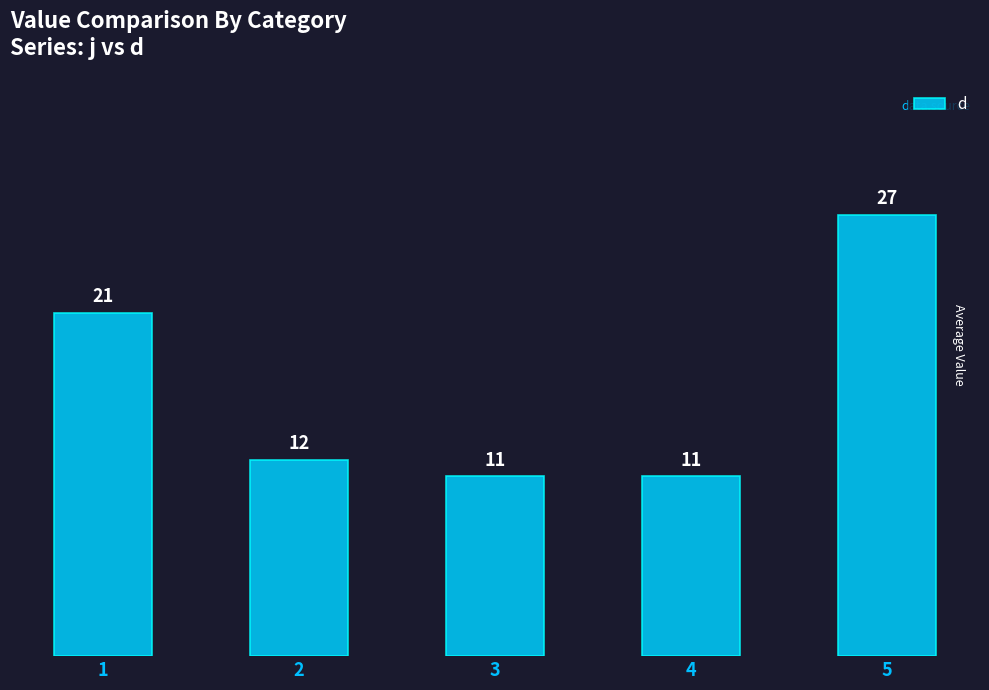

Reading left to right, extract all data points from this chart.

21	12	11	11	27